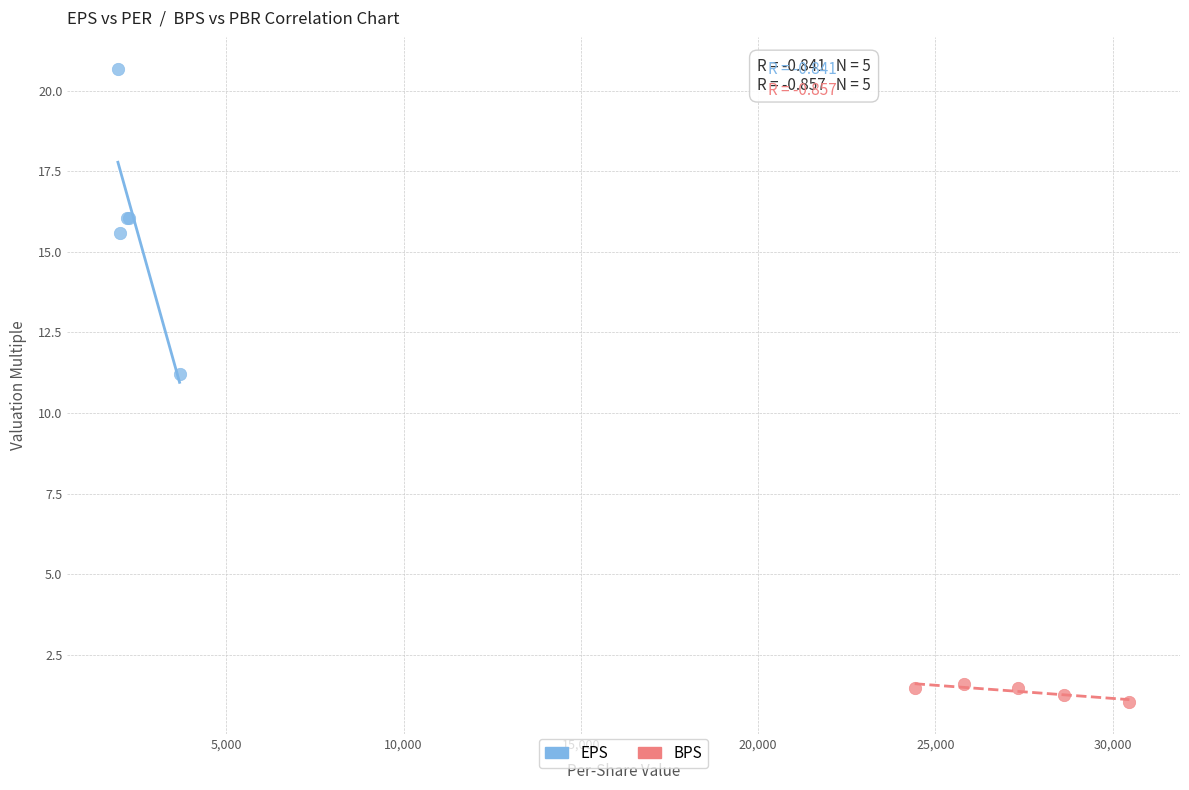

Which series has the largest Y range (max minus min)?

EPS